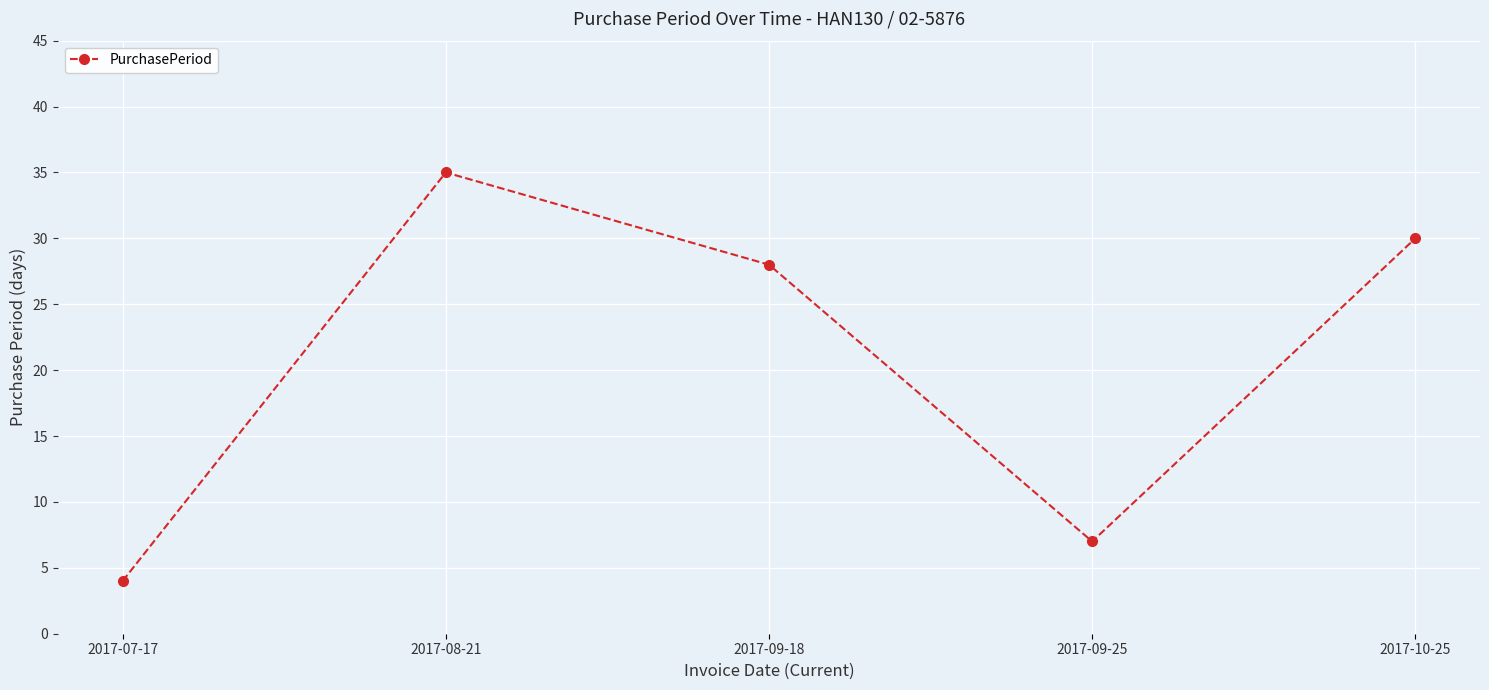

How many interior local valleys (lower than both neighbors) does the data have?

1